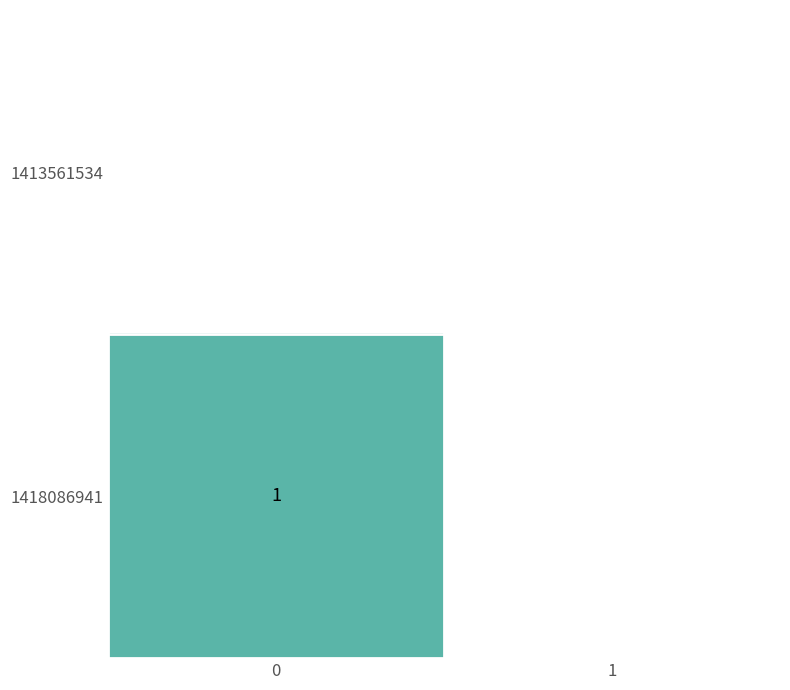

Rank the series at 0 from lowest to highest value.

row_0, row_1